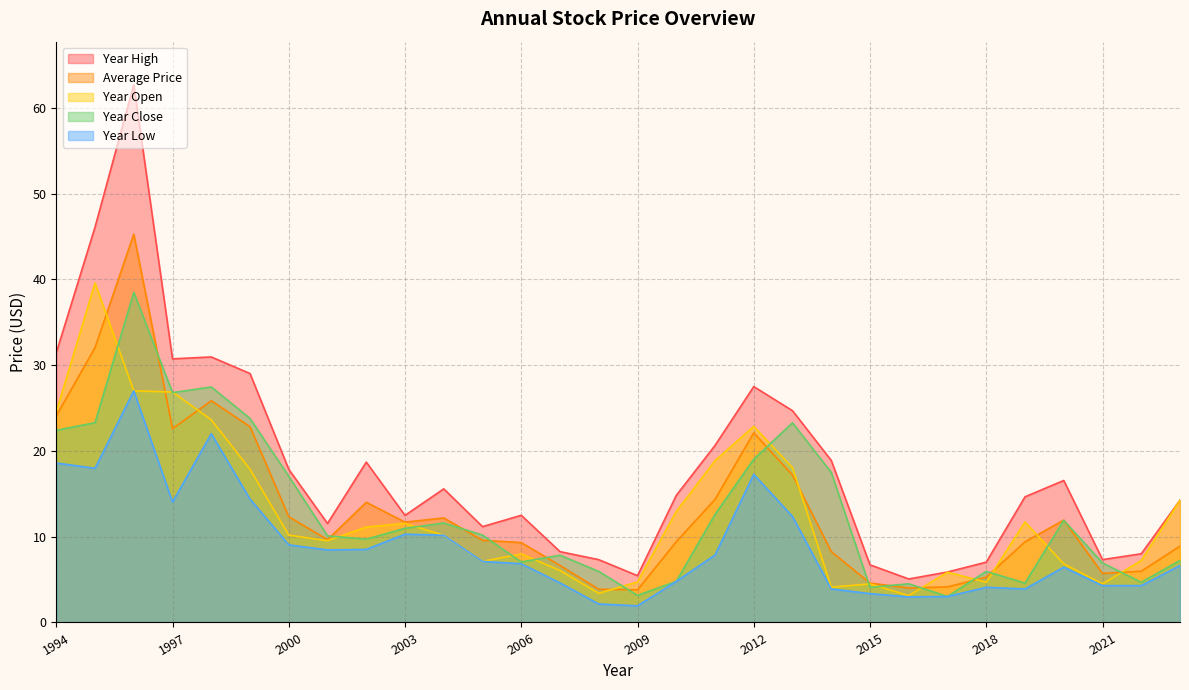

What are all the series names shown in the legend?

Year High, Average Price, Year Open, Year Close, Year Low